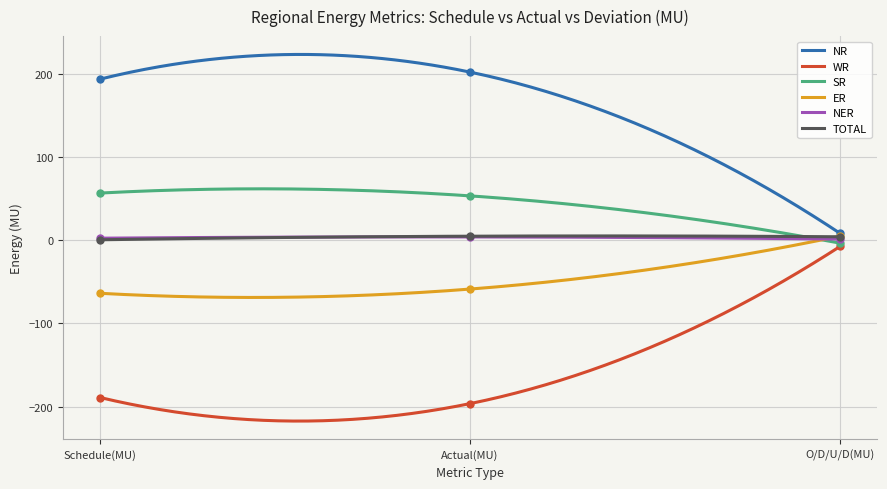

How many data points in NER are above 2?

2